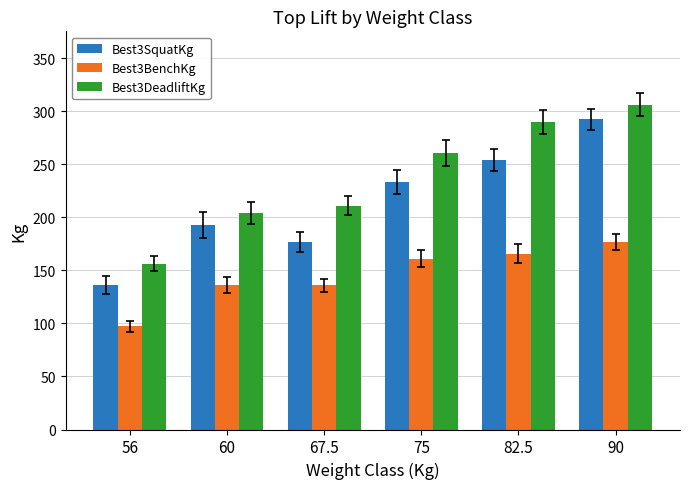

What is the total value across all series at 56?

390.1